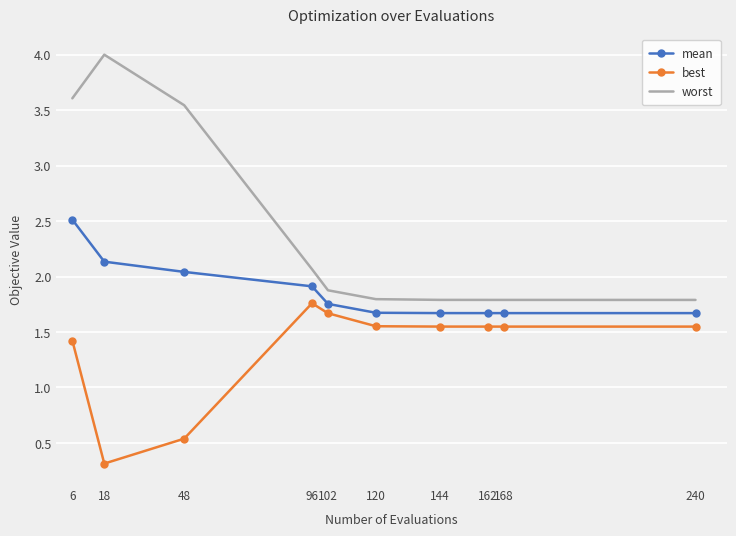

True or false: worst has a value of 2.2 at 18.

False